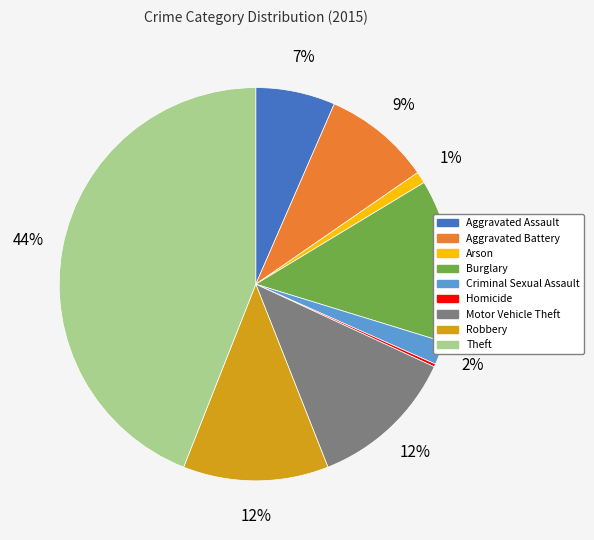

The Criminal Sexual Assault slice represents 15% of the pie. True or false?

False